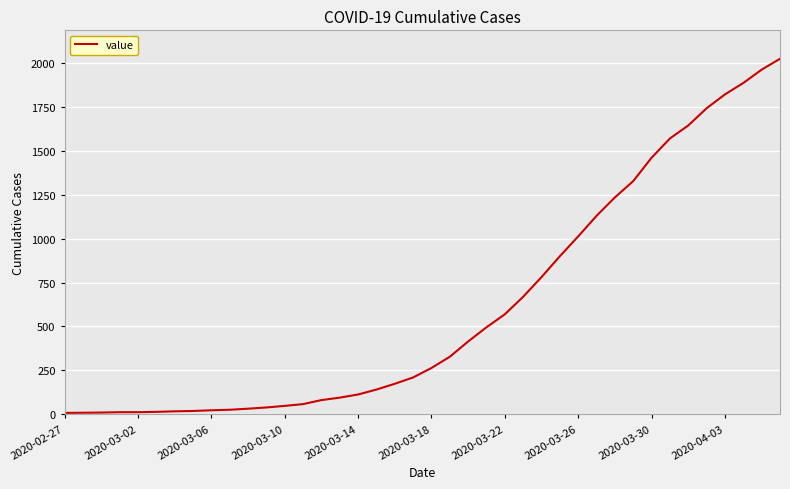

What is the difference between the maximum and minimum values?

2018